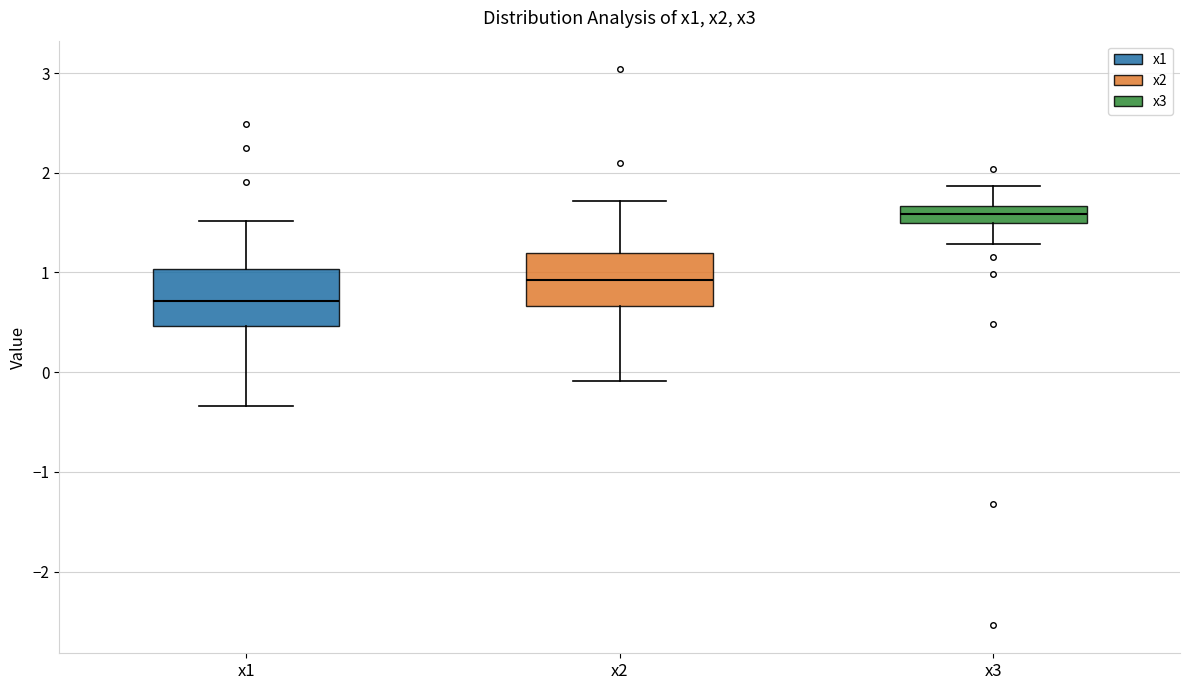

Reading left to right, transcribe this box plot: for each box, give where its median line is, the range the box spans, and where its two whiskers end, as read against the y-axis. The values are not printed on the chart, so give them approximately, as read against the axis.

x1: median 0.7, box 0.5 to 1.0, whiskers -0.3 to 1.5
x2: median 0.9, box 0.7 to 1.2, whiskers -0.1 to 1.7
x3: median 1.6, box 1.5 to 1.7, whiskers 1.3 to 1.9